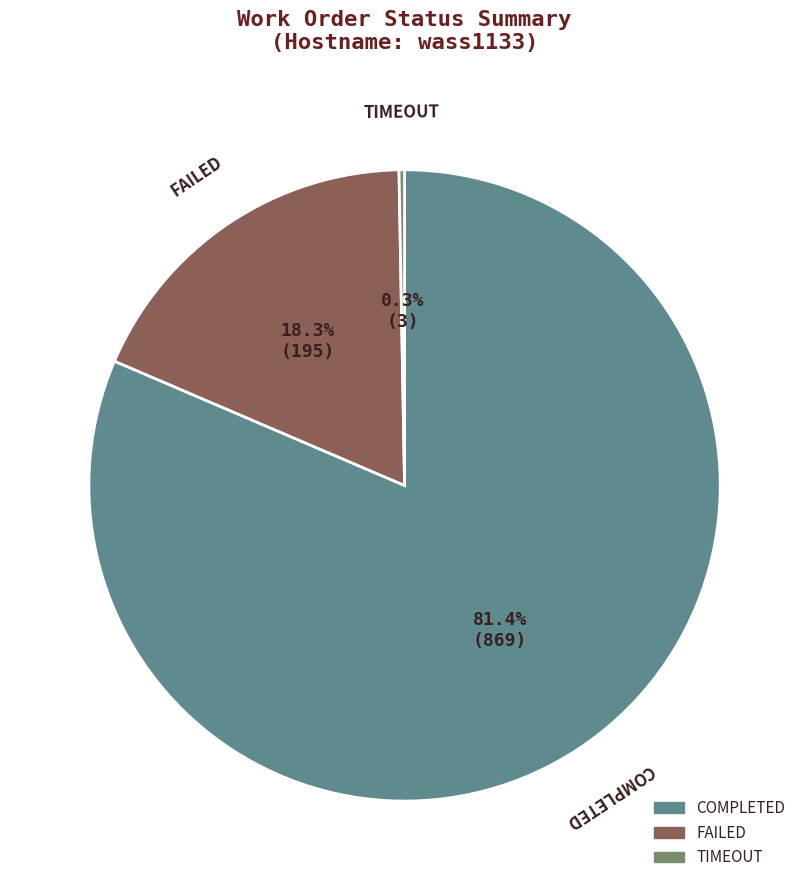

What percentage is the FAILED slice, to the nearest percent?

18%